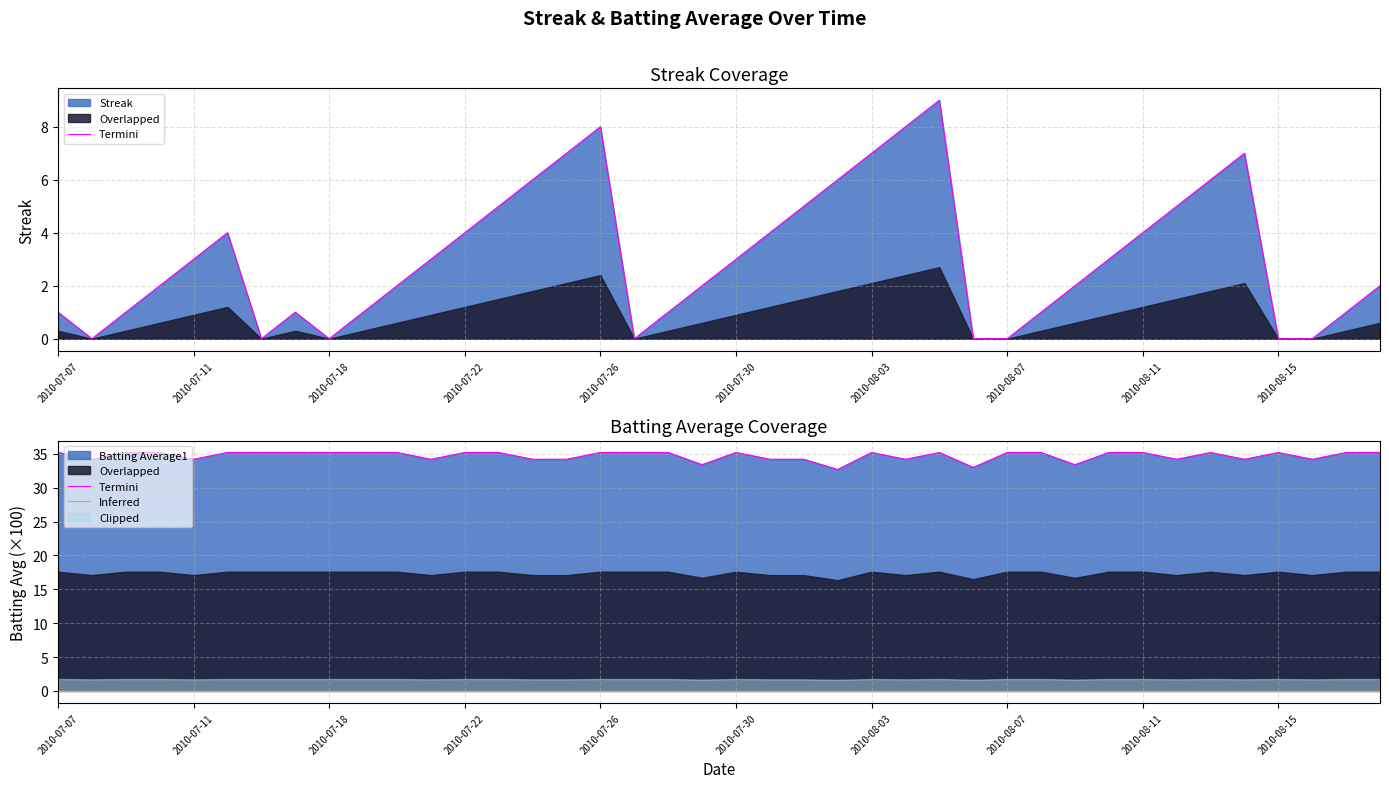

What is the value of the Batting Average1 point at the 21st from the left?

35.2